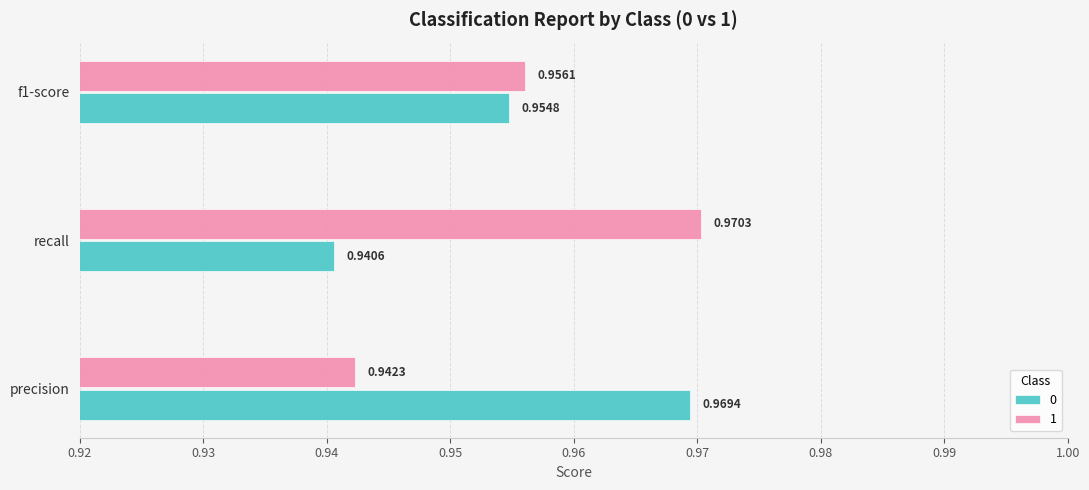

What is the total value across all series at recall?

1.9